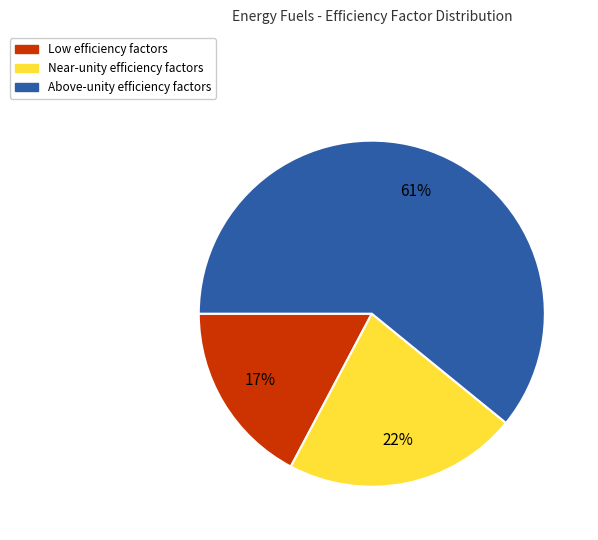

Does any single category account for the majority?

Yes